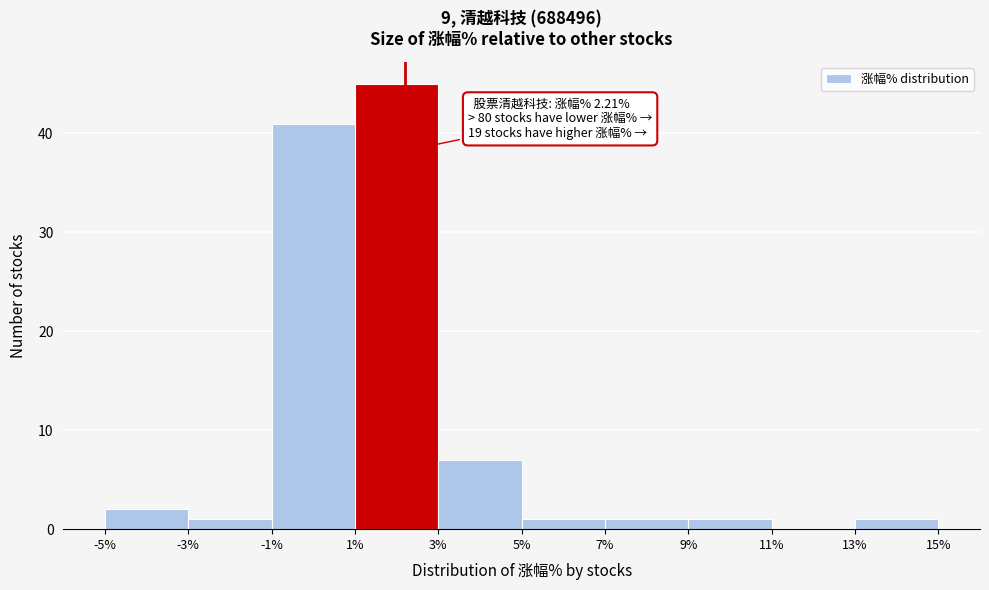

Over which range of the x-axis is the bar tallest?

1% to 3%